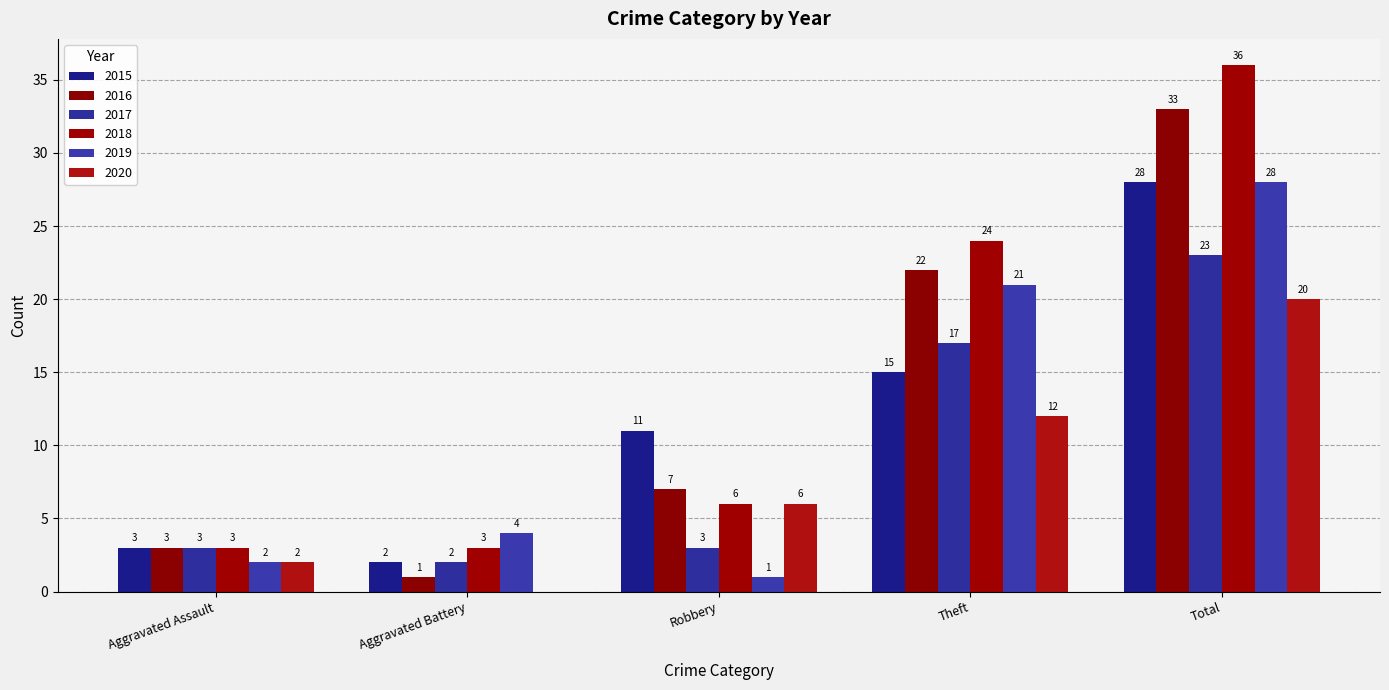

What is the difference between the highest and lowest values at Robbery?

10